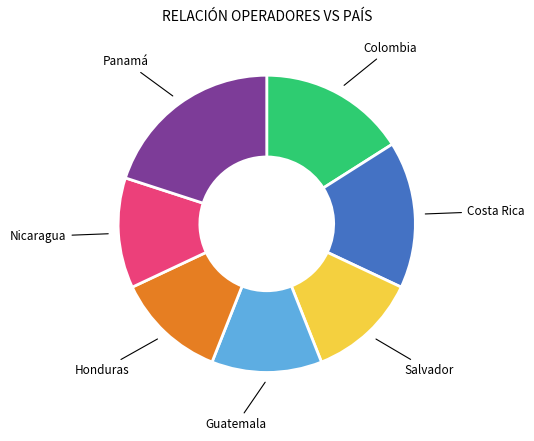

Does any single category account for the majority?

No